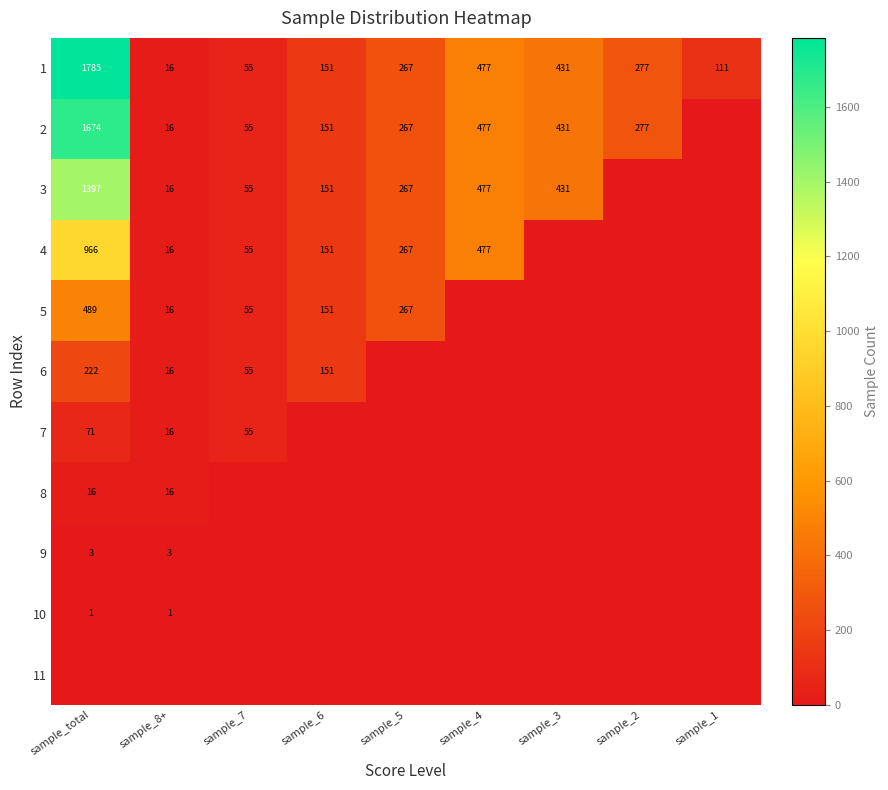

How many values in the 1 series are below 267?

4